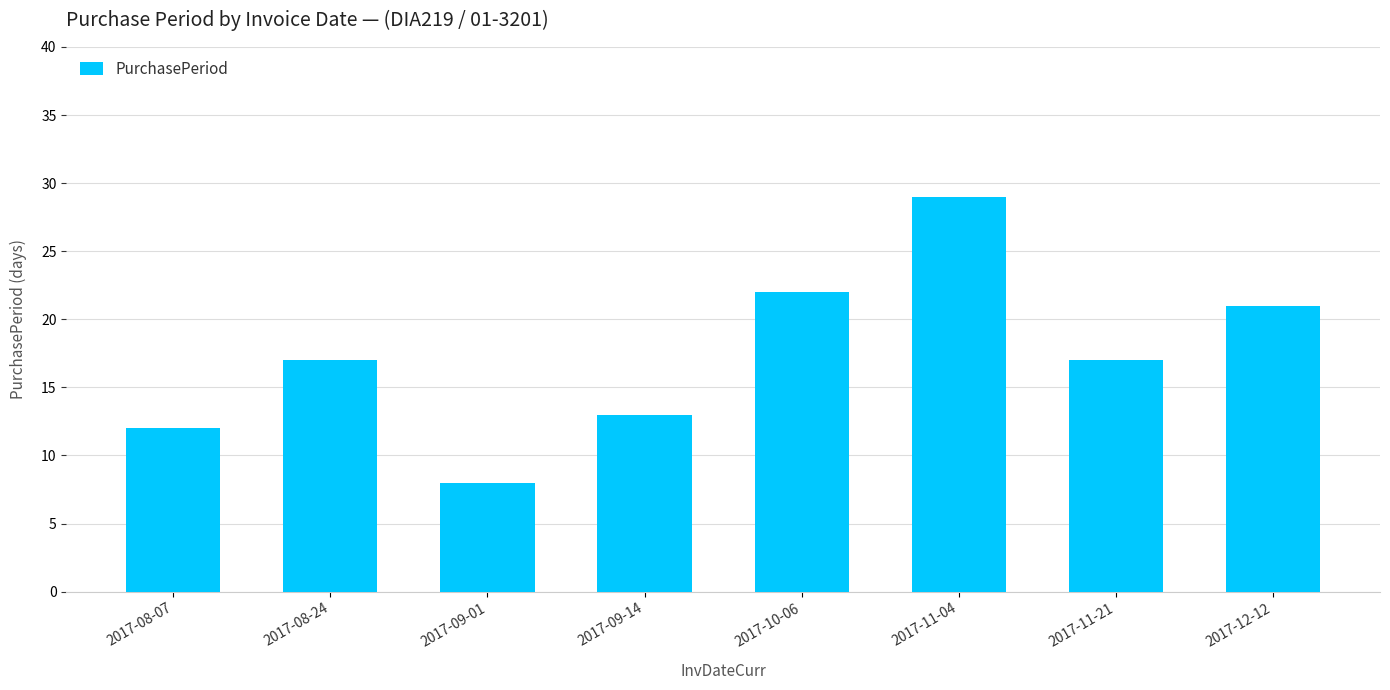

Reading left to right, transcribe all the data shown in this chart.

2017-08-07=12	2017-08-24=17	2017-09-01=8	2017-09-14=13	2017-10-06=22	2017-11-04=29	2017-11-21=17	2017-12-12=21